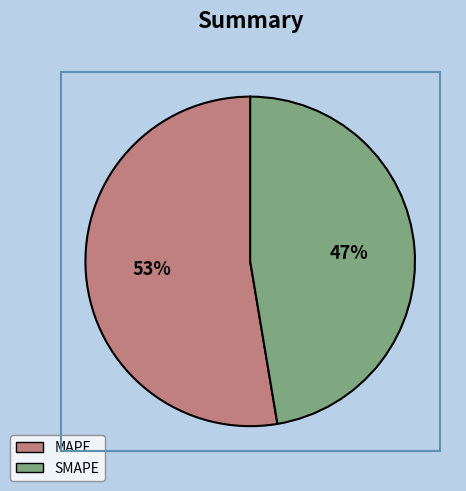

Do SMAPE and MAPE together represent more than half of the pie?

Yes